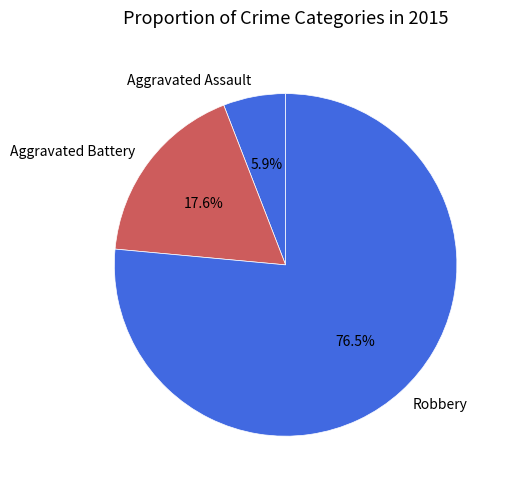

What is the majority slice?

Robbery